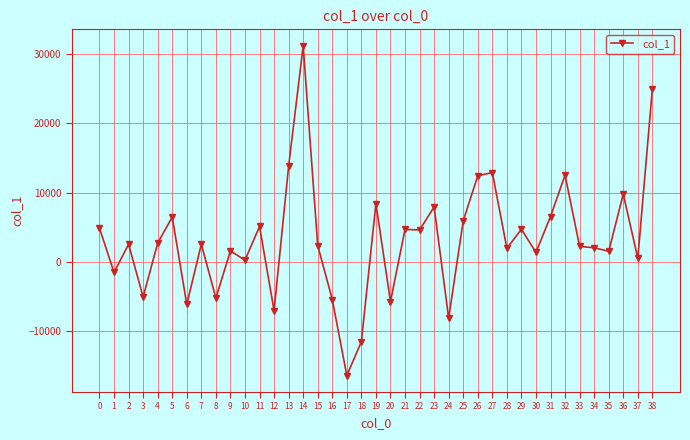

How many interior local valleys (lower than both neighbors) does the data have?

14